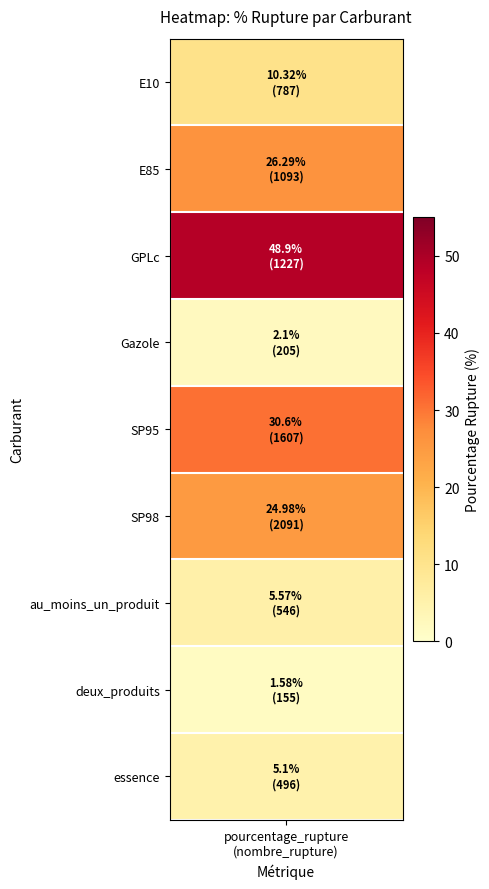

Reading right to left, list all the values displayed in this chart.

5.1	1.6	5.6	25.0	30.6	2.1	48.9	26.3	10.3